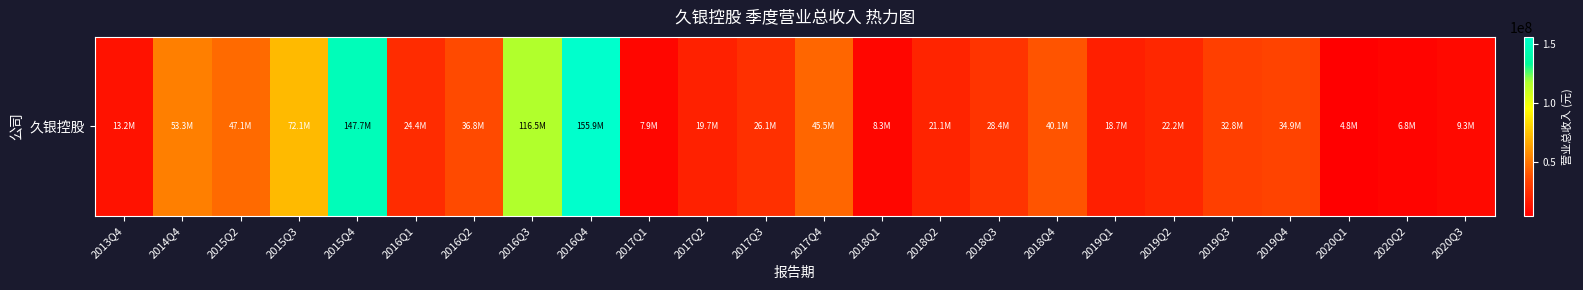

Count the number of data series in this chart.

1